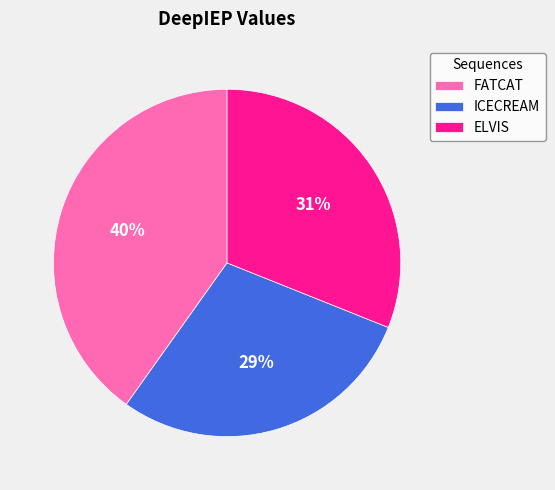

Which category has the biggest portion of the pie?

FATCAT